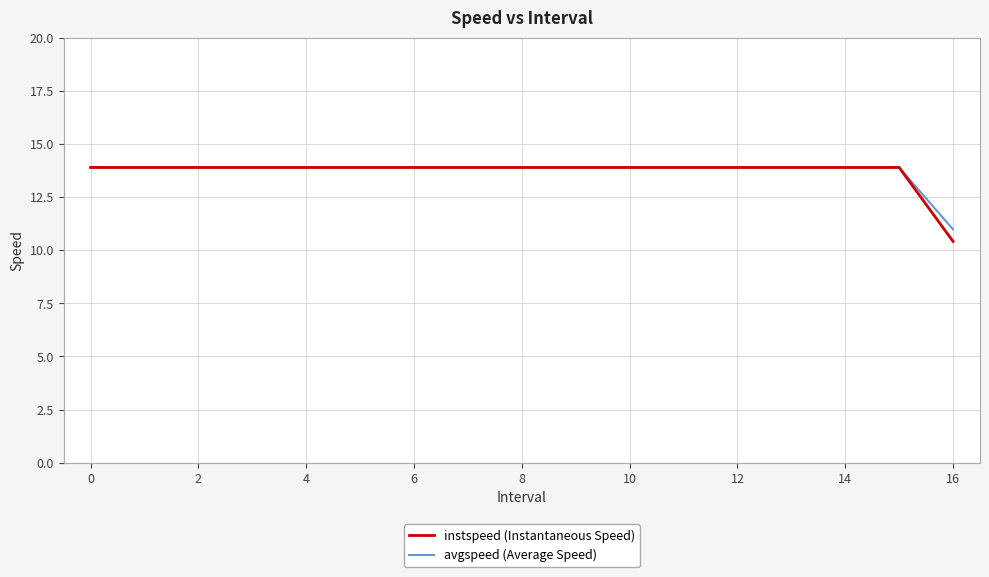

What is the smallest value displayed?

10.4